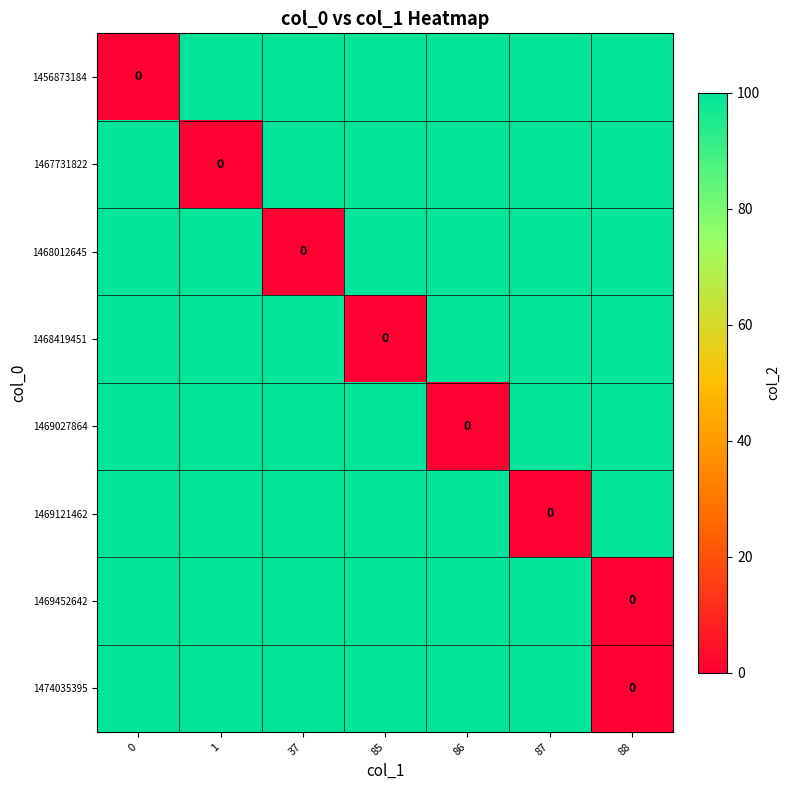

Between 86 and 37, which is larger?

86